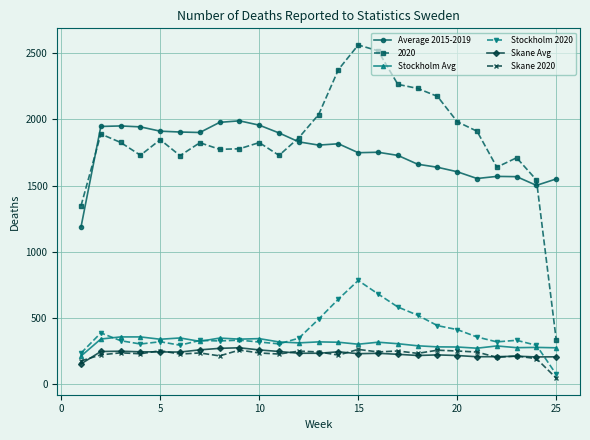

Count the number of data series in this chart.

6